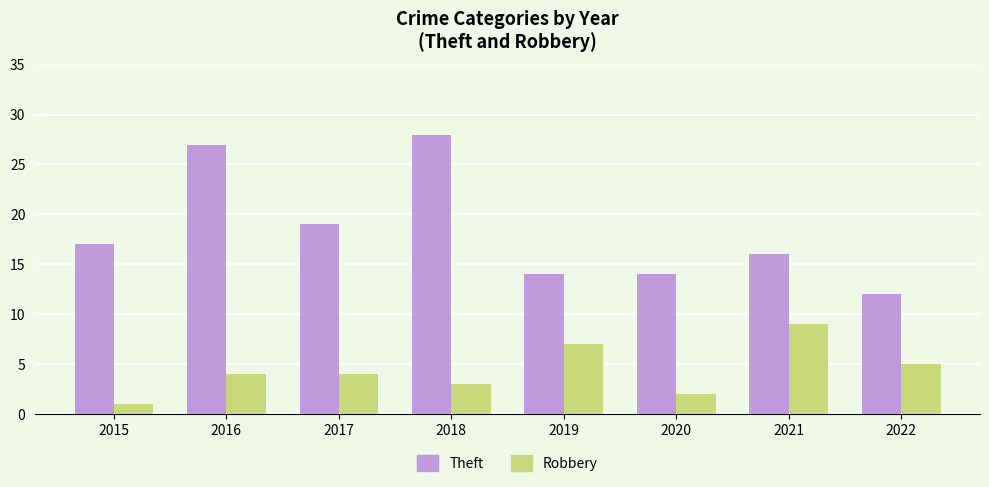

Rank the series at 2019 from highest to lowest value.

Theft, Robbery